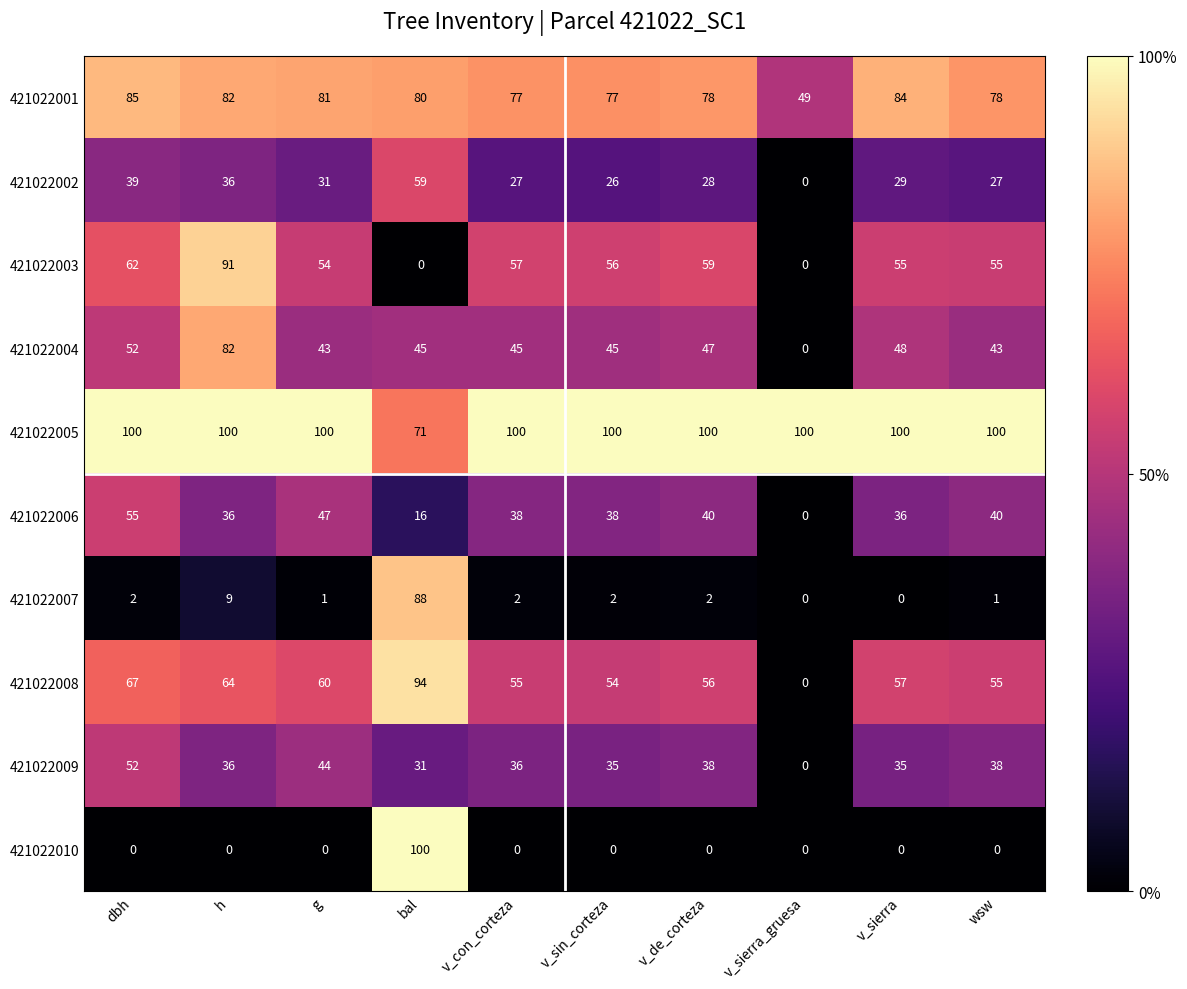

At which label does 421022003 reach its peak?

h